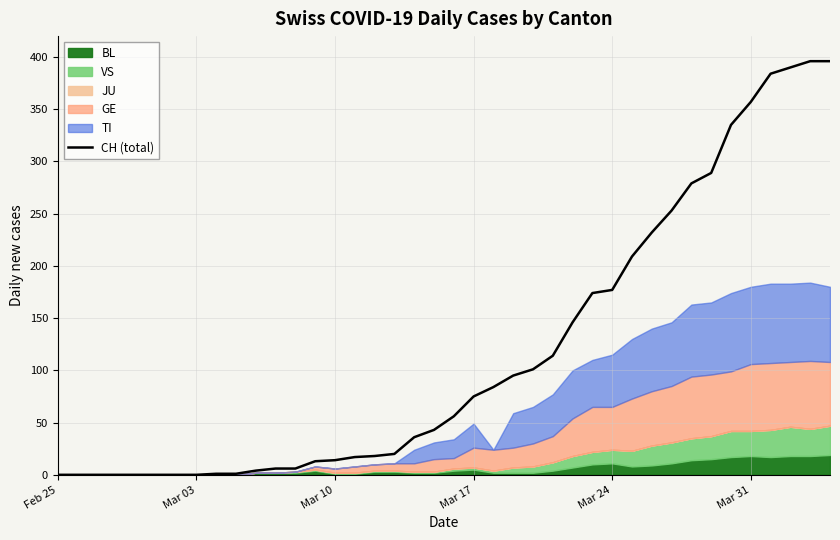

What is the average value?

118